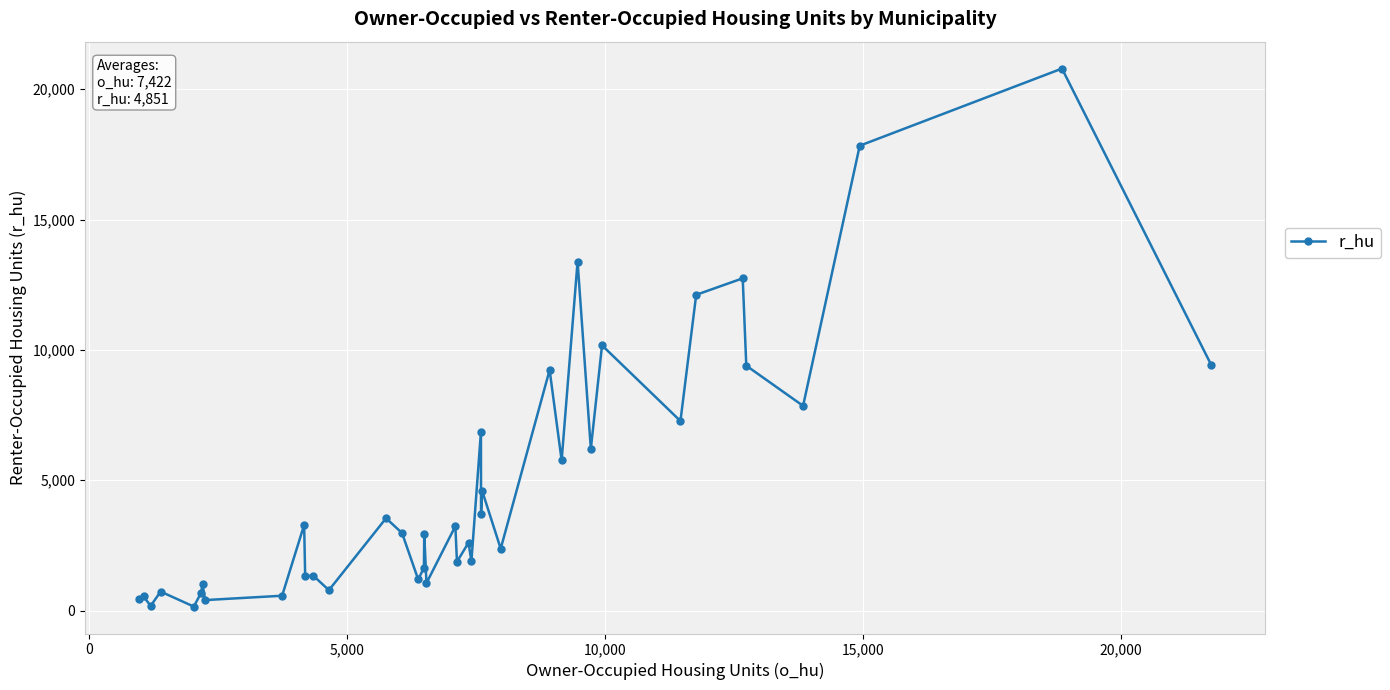

Does the chart display data point markers on the line(s)?

Yes